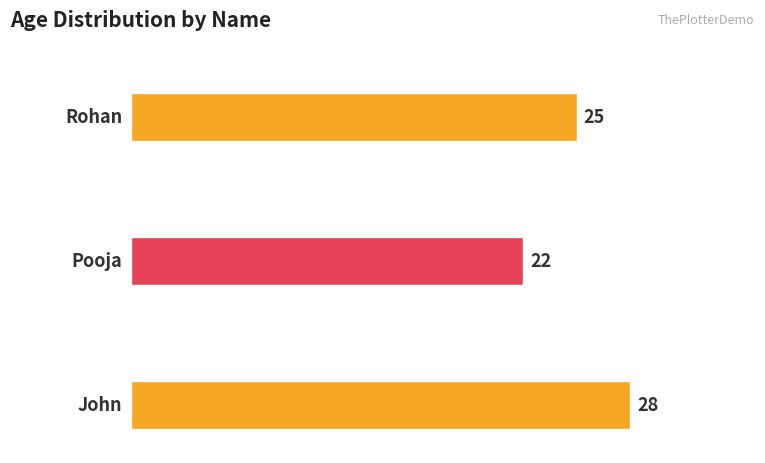

Approximately how many times larger is the value at Rohan compared to Pooja?

1.1